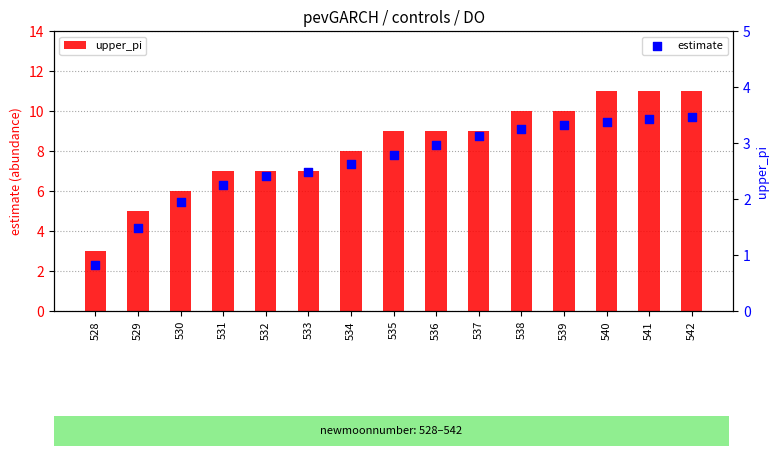

What are all the series names shown in the legend?

upper_pi, estimate